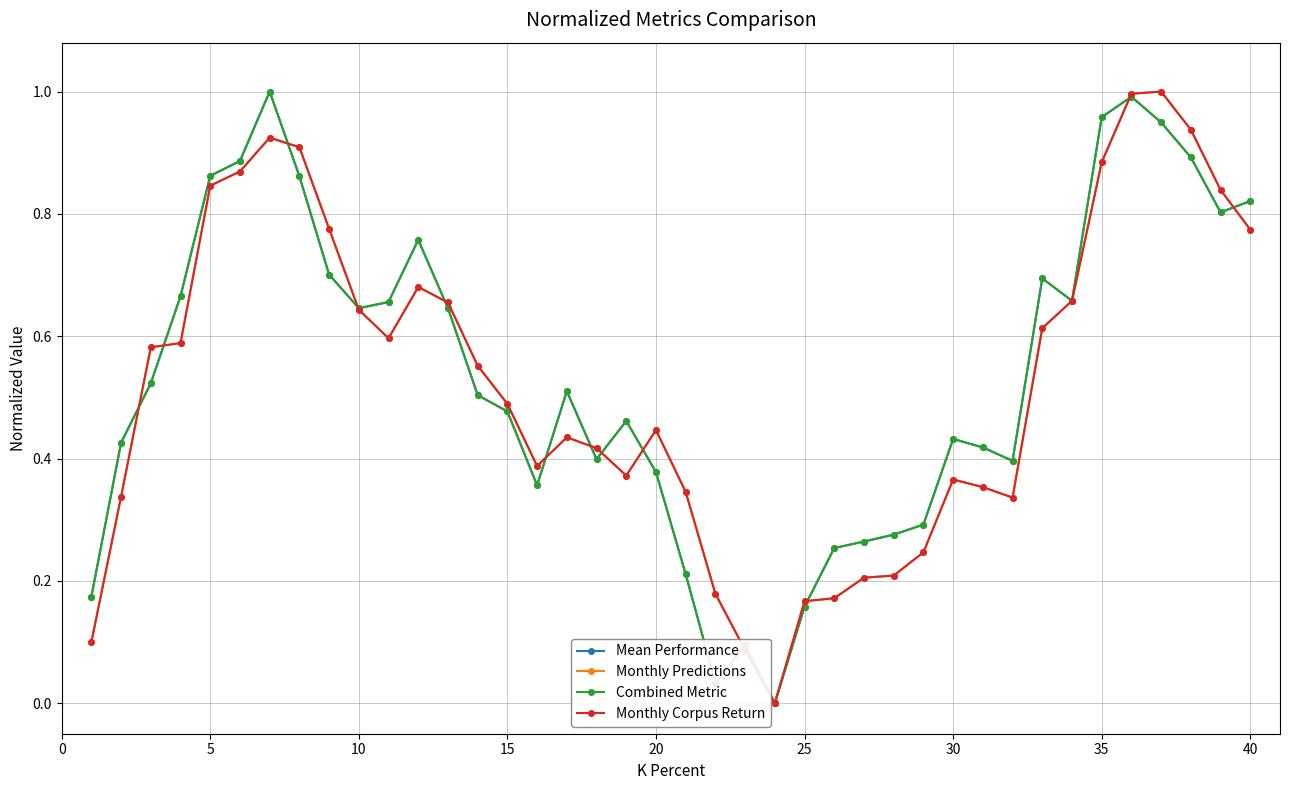

Is this an area chart (filled region under the line)?

No